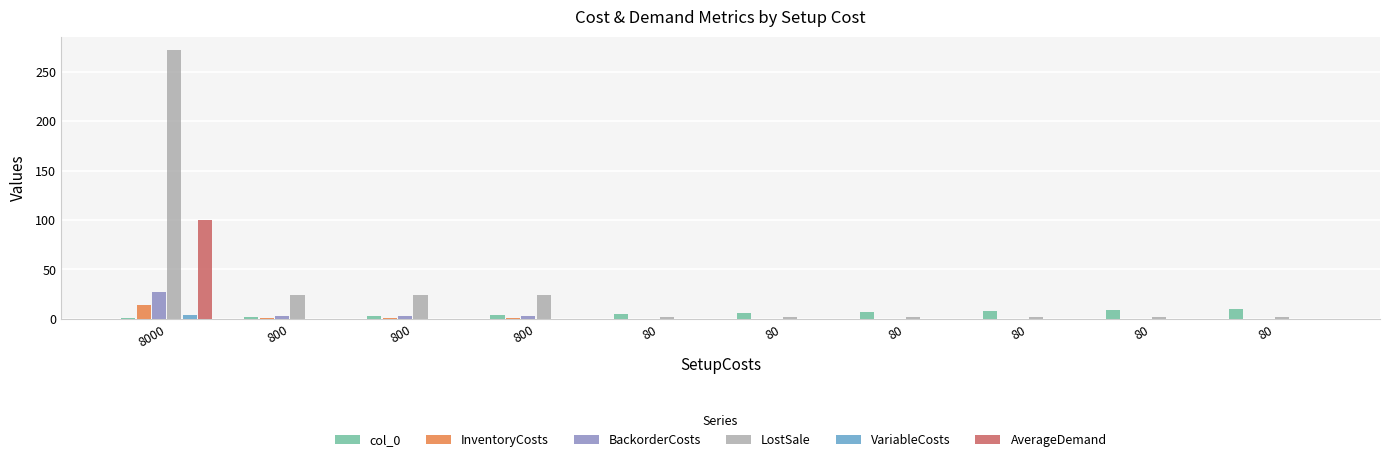

What are all the series names shown in the legend?

col_0, InventoryCosts, BackorderCosts, LostSale, VariableCosts, AverageDemand